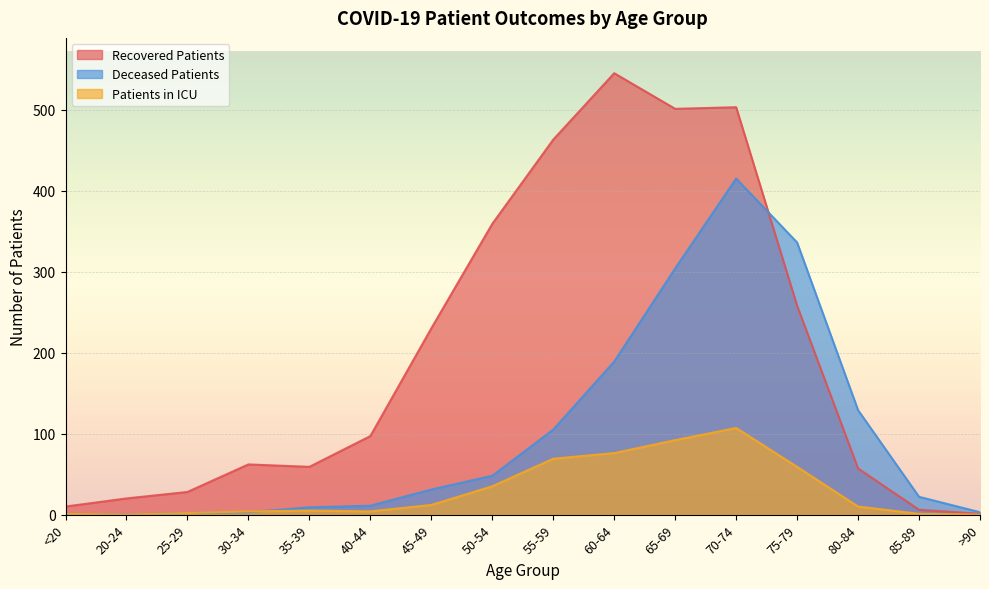

Is it true that patients_in_icu equals 35 at 50-54?

True